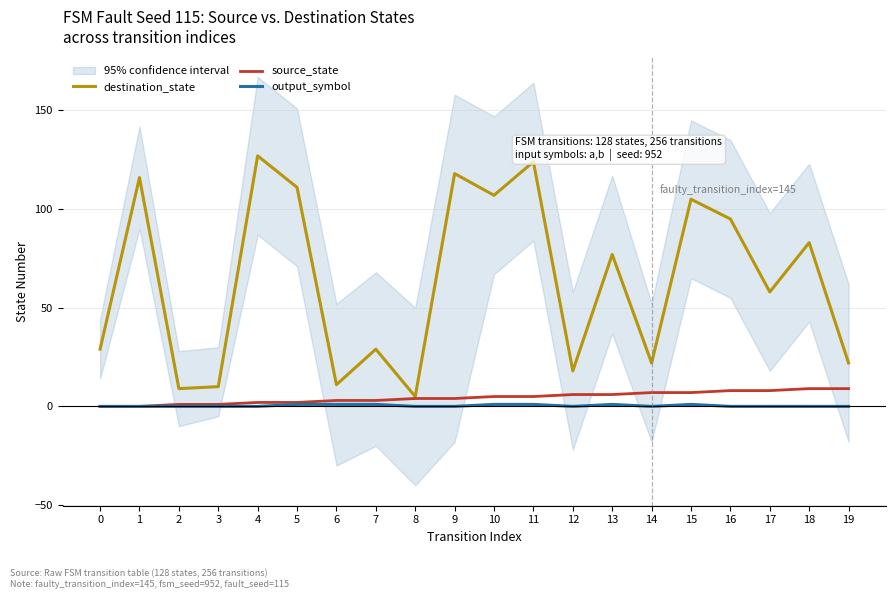

What is the difference between the second highest and second lowest values in the source_state series?

9